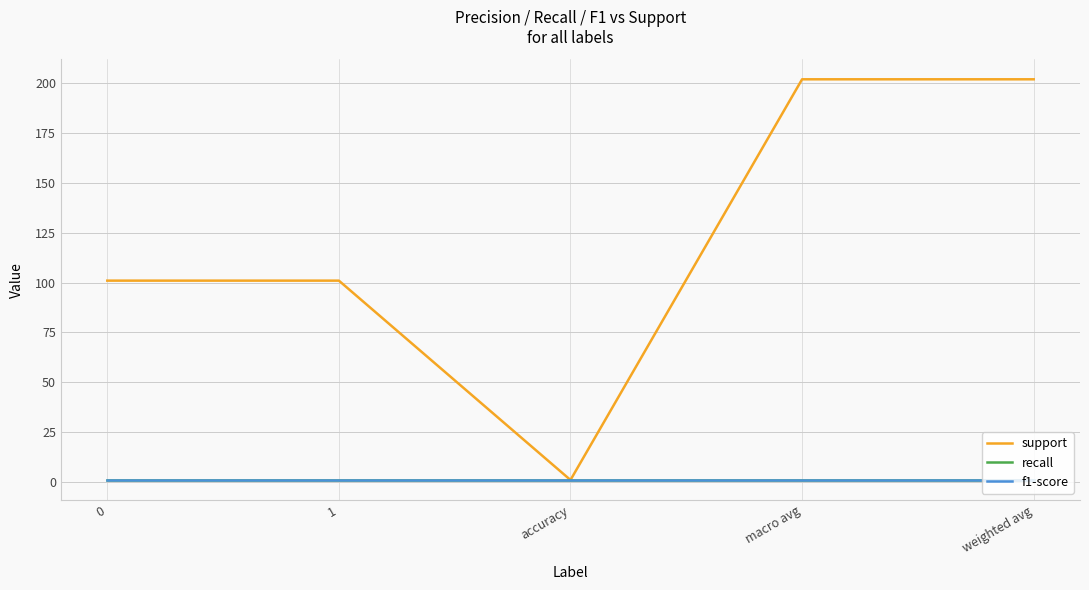

What is the difference between the highest and lowest values at 1?

100